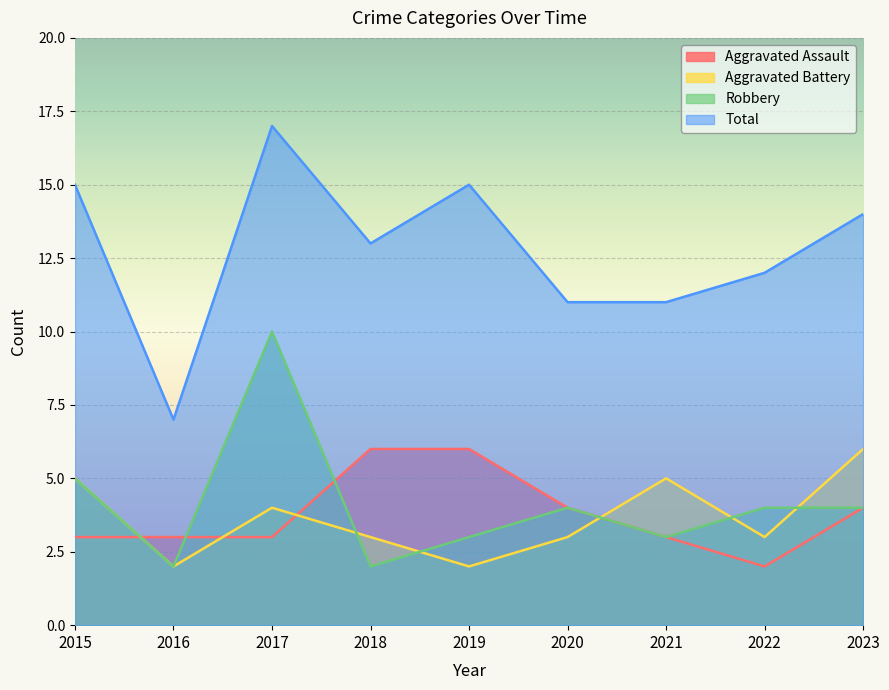

Between which two adjacent categories do Aggravated Assault and Robbery first intersect?

2015 and 2016